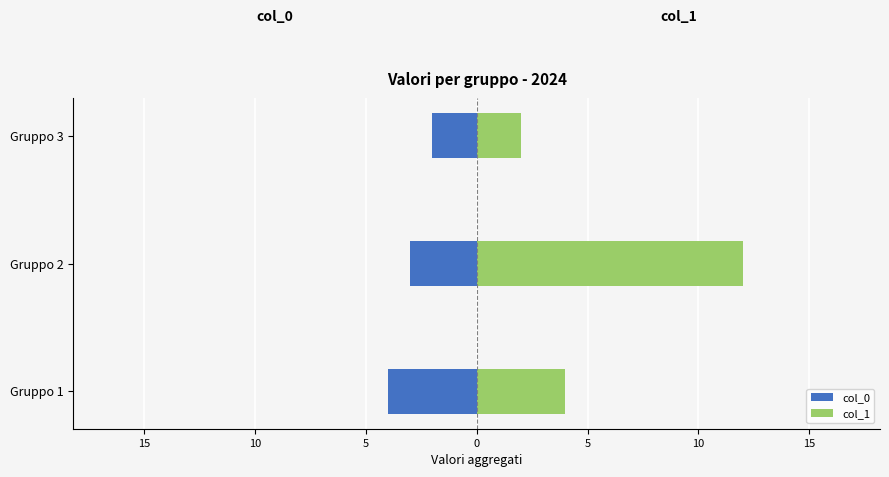

What is the value of the col_1 bar at the 2nd from the left?

12